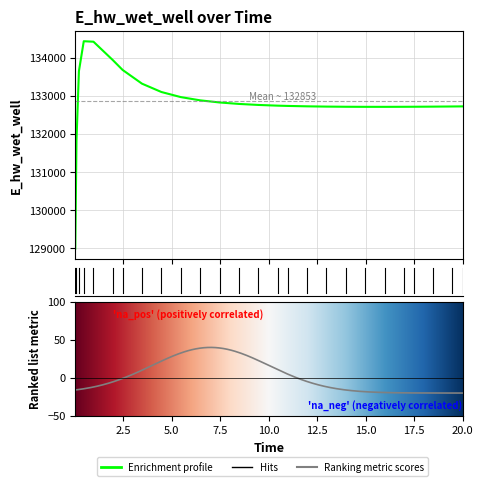

What is the greatest value displayed?

134428.9